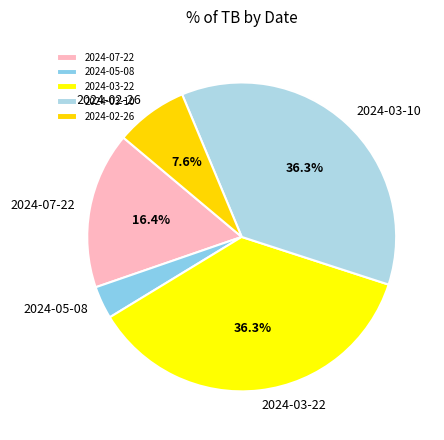

The 2024-05-08 slice represents 14% of the pie. True or false?

False